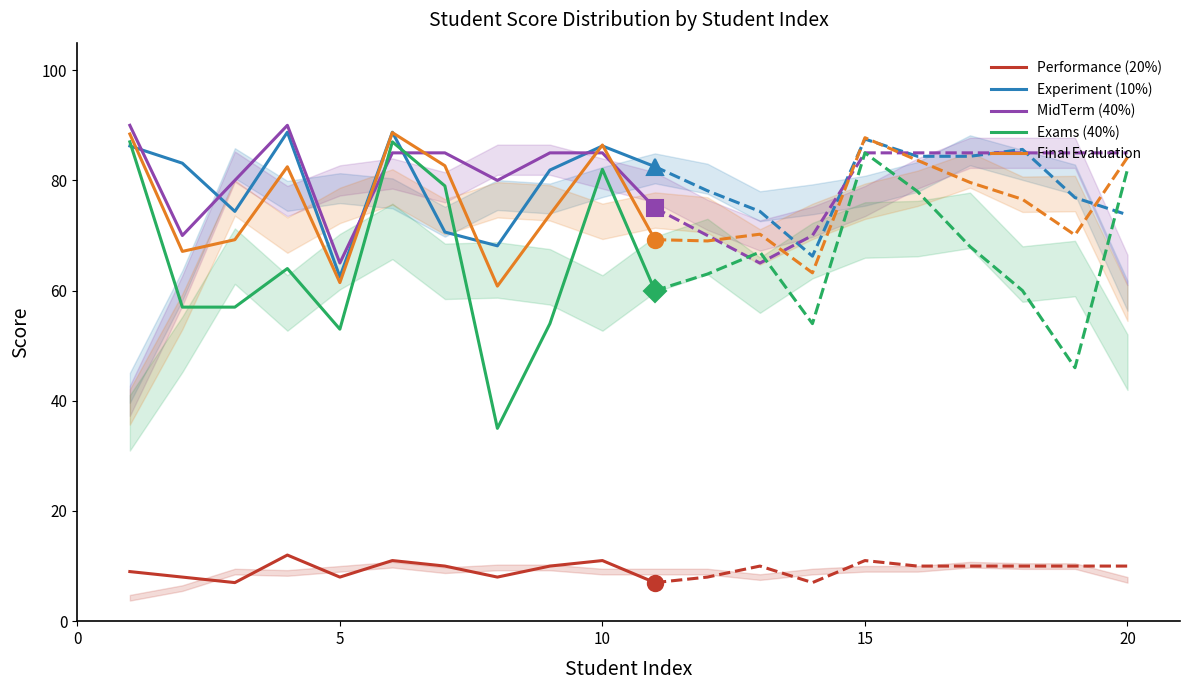

True or false: MidTerm (40%) and Performance (20%) intersect in this chart.

False